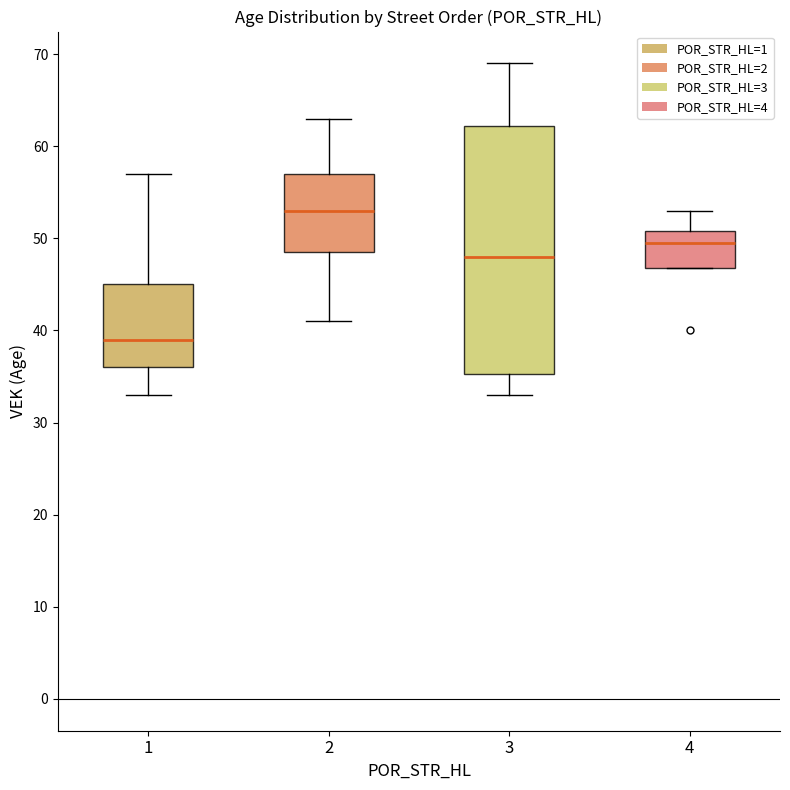

Reading left to right, read every box against the y-axis: the position of its median line, the range the box covers, and the ends of its whiskers. The values are not printed on the chart, so give them approximately, as read against the axis.

1: median 39, box 36 to 45, whiskers 33 to 57
2: median 53, box 49 to 57, whiskers 41 to 63
3: median 48, box 35 to 62, whiskers 33 to 69
4: median 50, box 47 to 51, whiskers 47 to 53